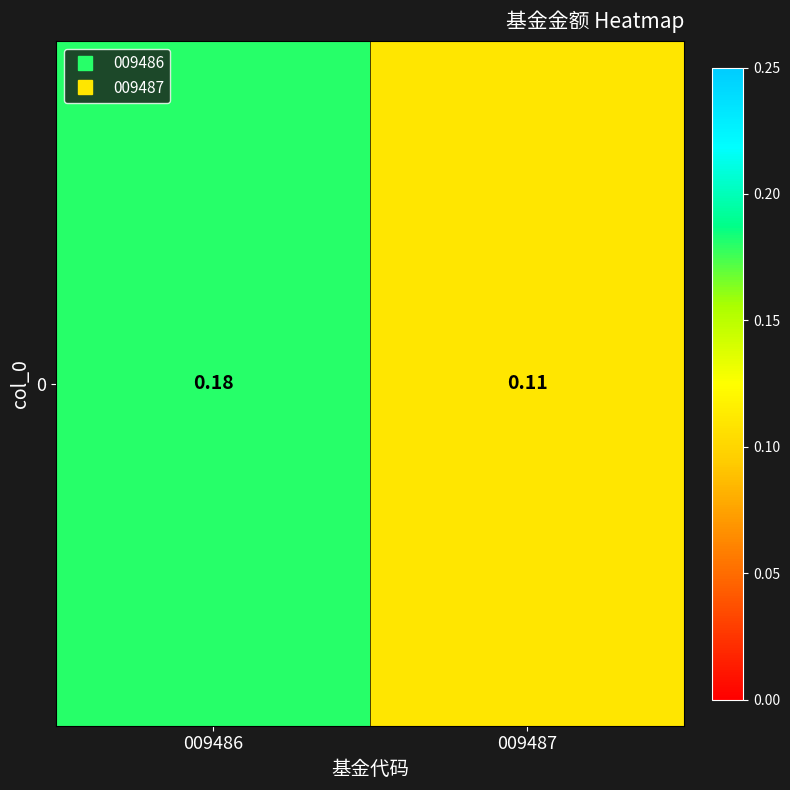

What is the change in value from 009486 to 009487?

-0.1